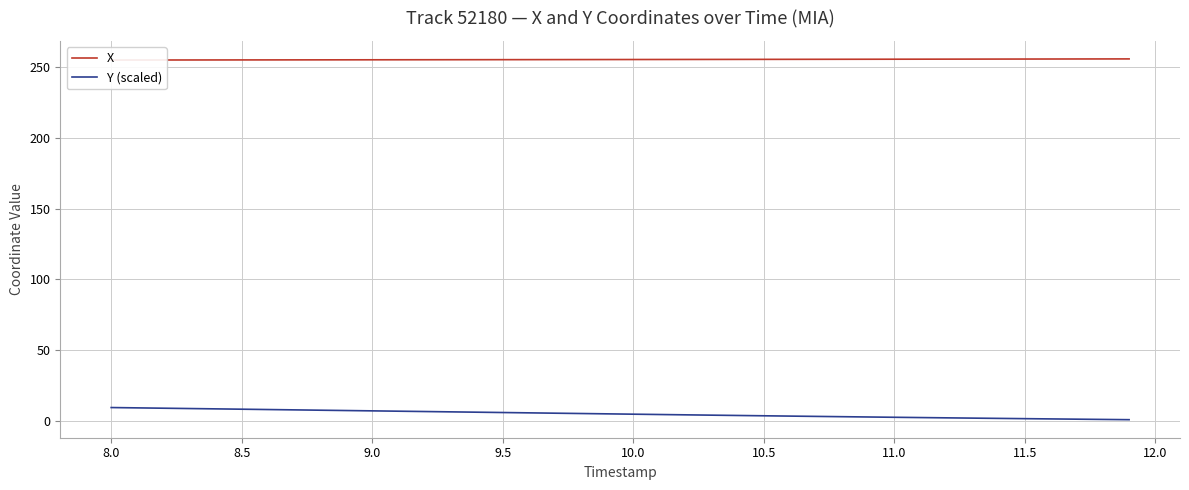

The Y (scaled) series shows 5.9 at 9.5. True or false?

True